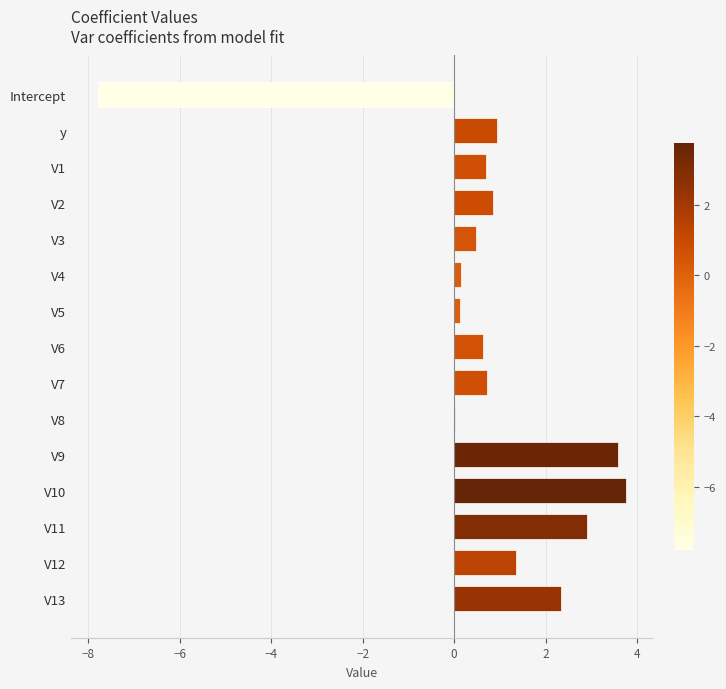

What is the greatest value displayed?

3.8